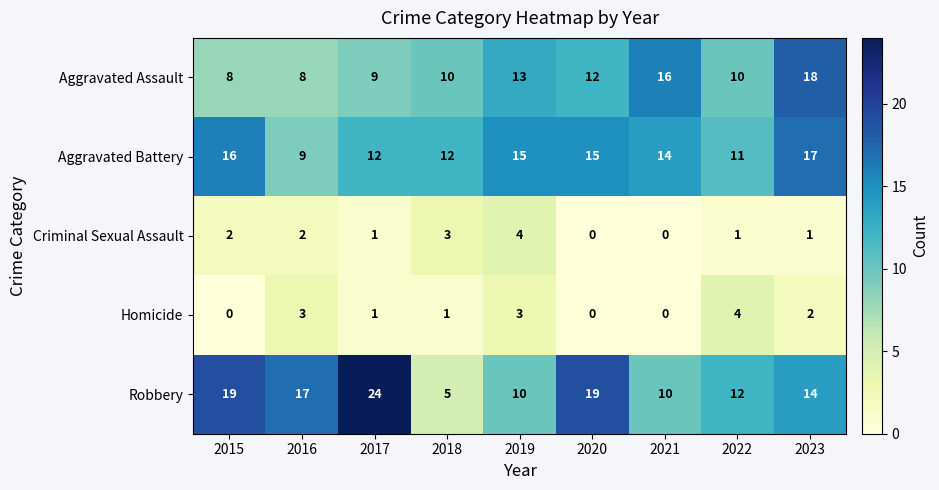

Which series has the largest range (max minus min)?

Robbery